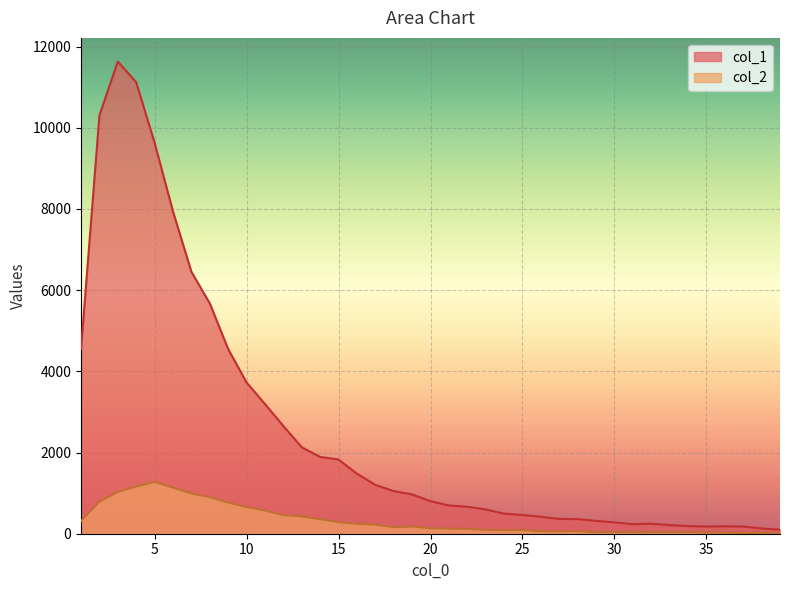

What is the total value across all series at 23?

692